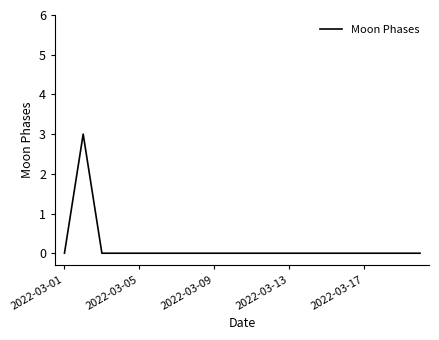

What is the difference between the maximum and minimum values?

3